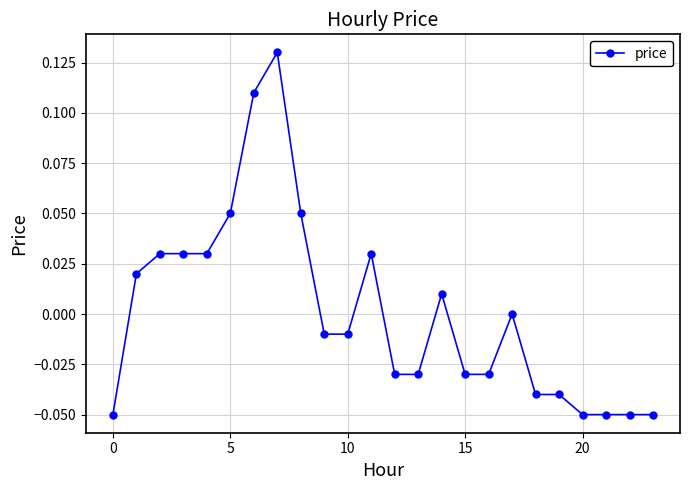

True or false: the data has more than 2 interior local peaks.

True